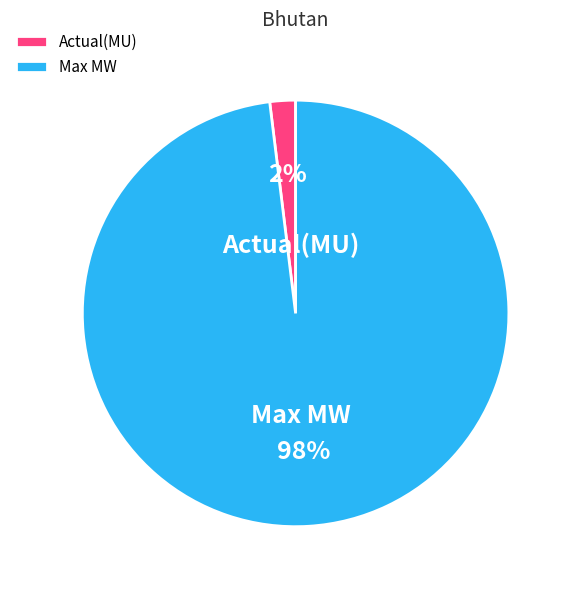

Do Max MW and Actual(MU) together represent more than half of the pie?

Yes